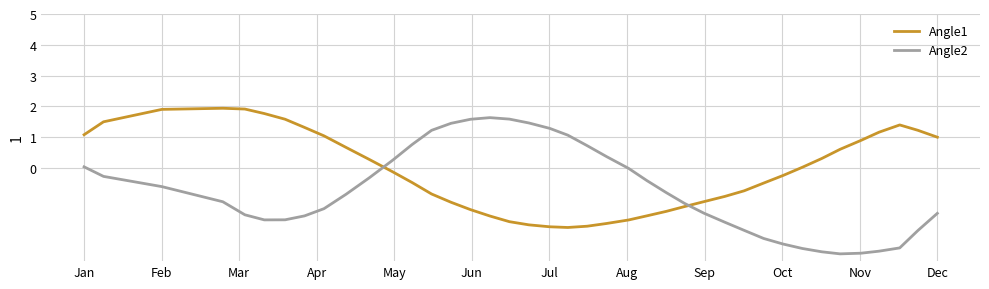

Which series has the widest spread of values?

Angle2